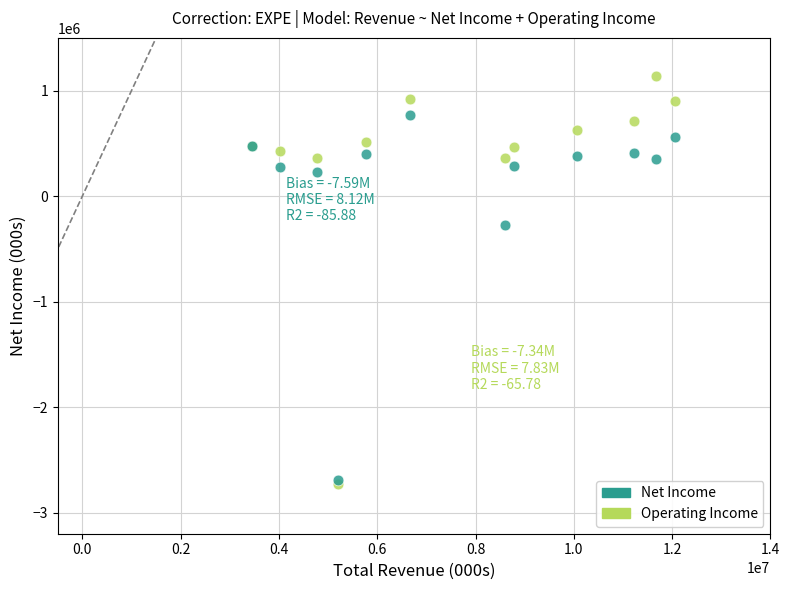

Across all series, what Y value is closest to -796000?

-269000